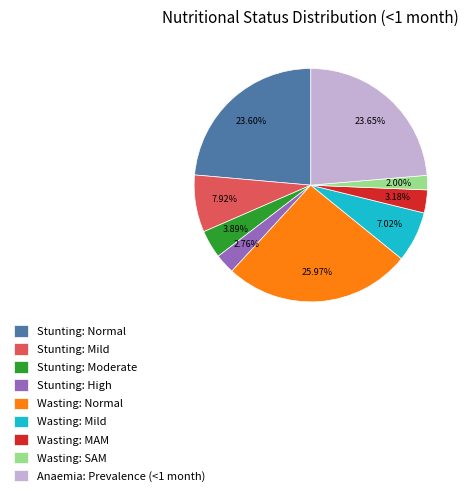

To the nearest percent, what portion does Anaemia: Prevalence (<1 month) represent?

24%